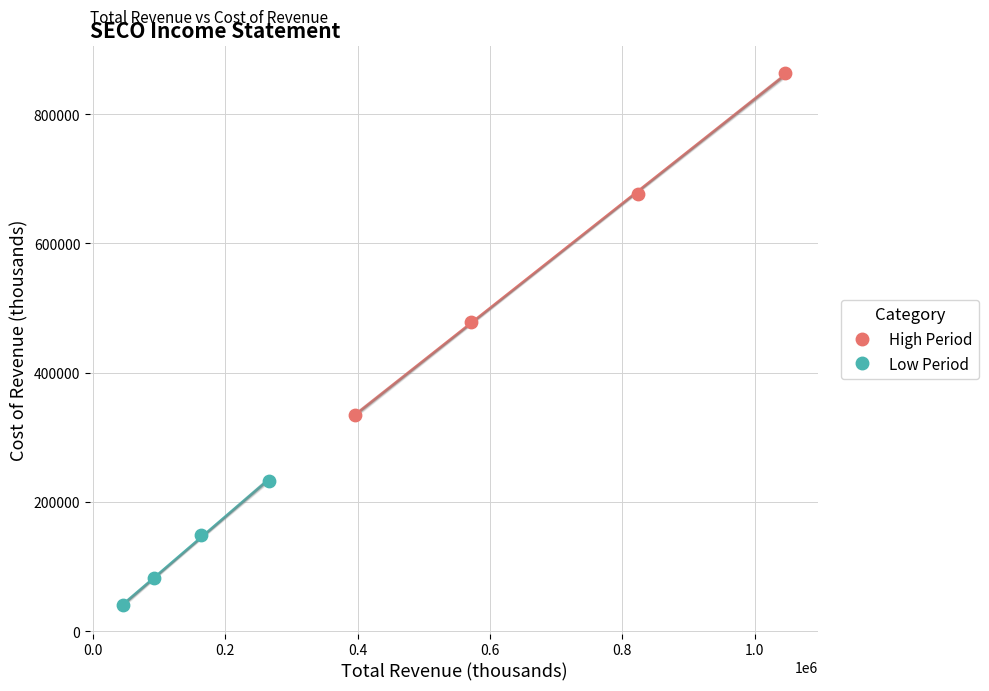

What are all the series names shown in the legend?

High Period, Low Period